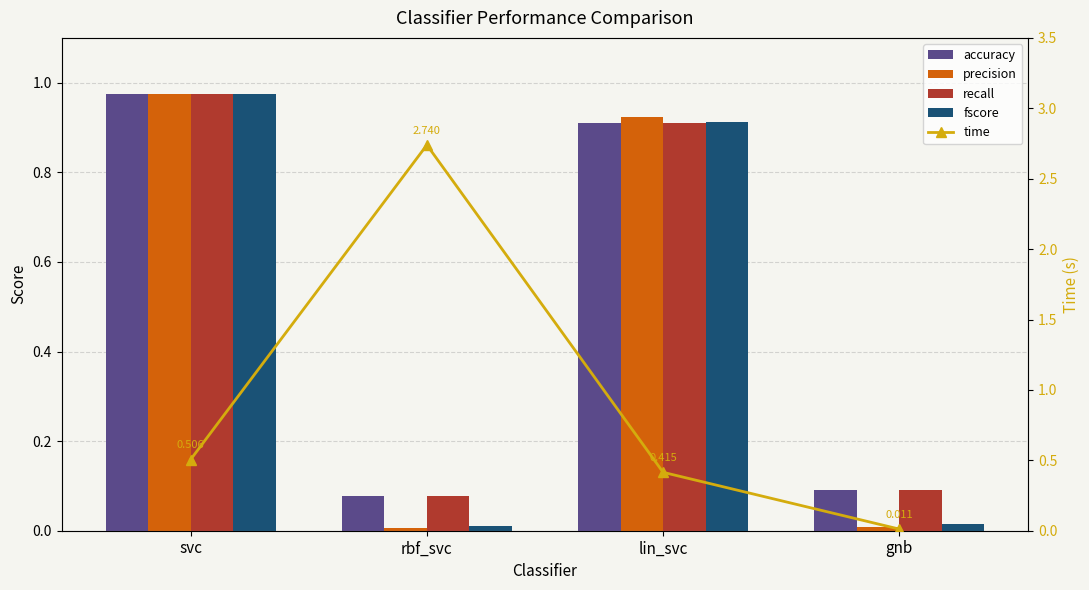

What is the average value of the time series?

0.9